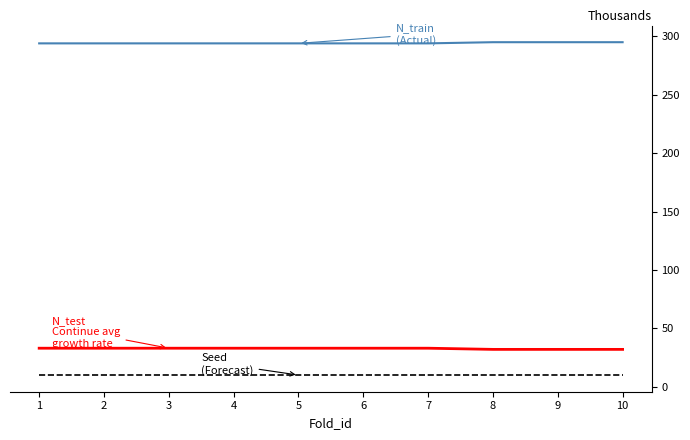

Does the chart have visible grid lines?

Yes